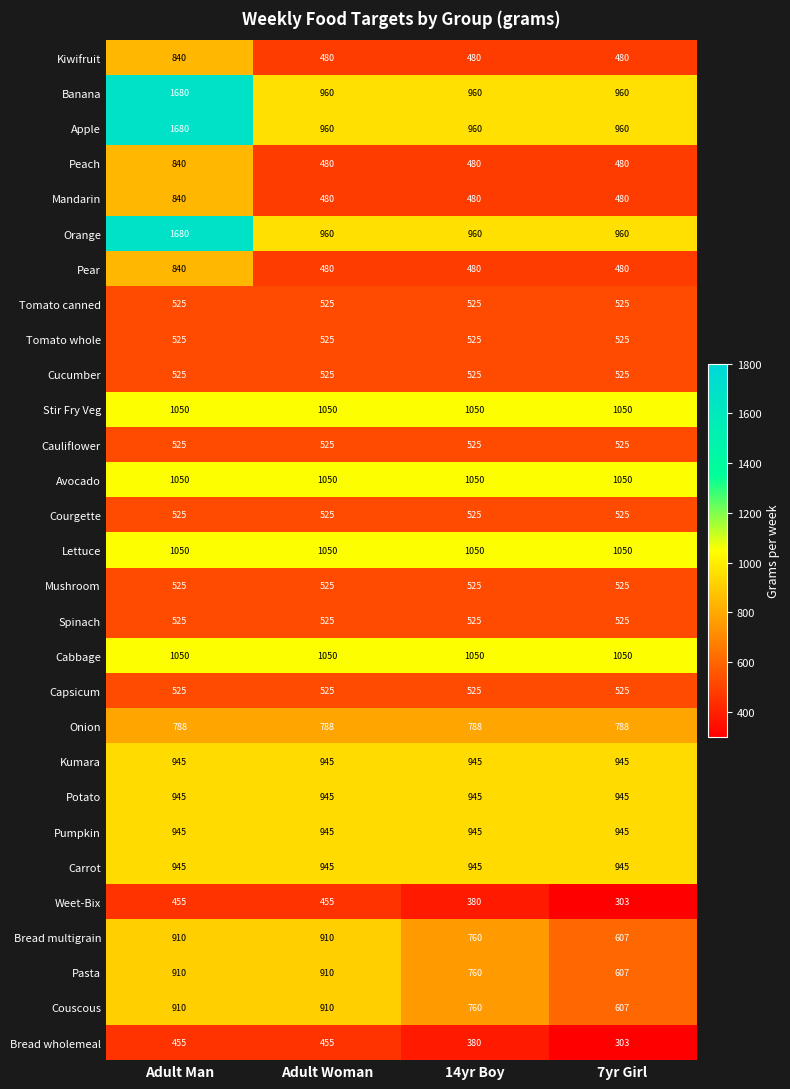

At which category is the sum across all series the highest?

Adult Man